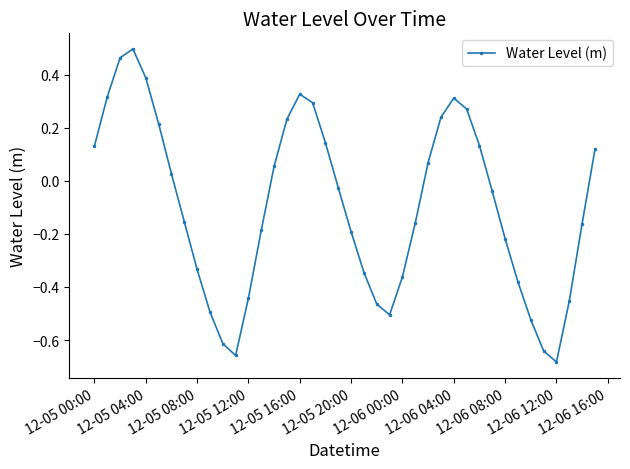

How many points are lower than both their immediate neighbors (excluding endpoints)?

3